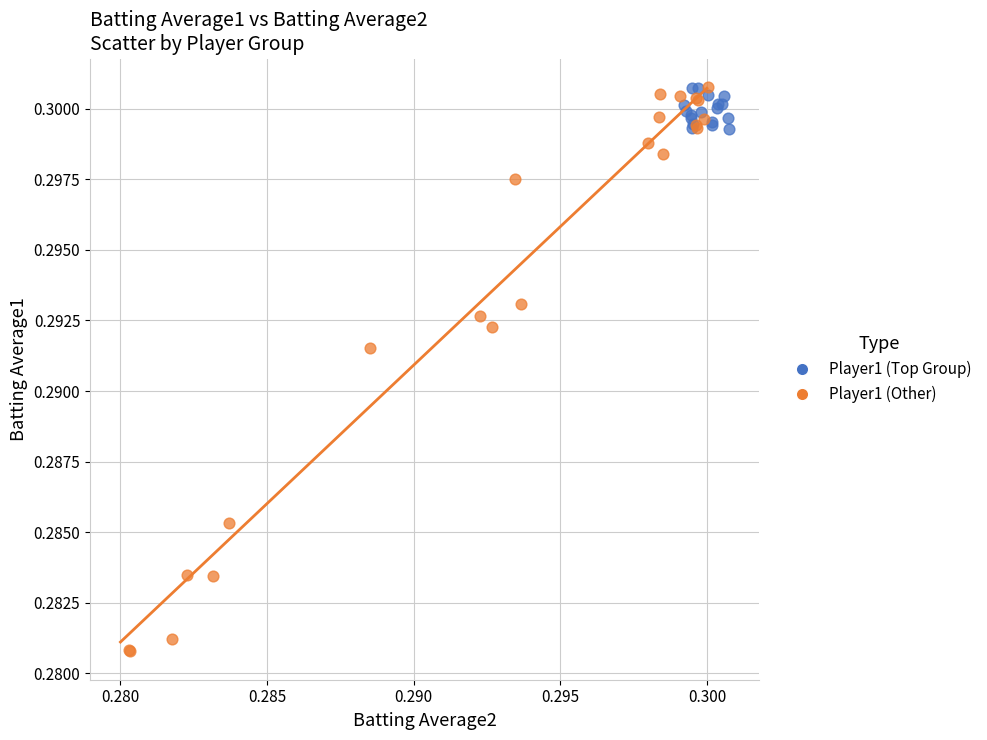

Which series has the widest spread of Y values?

Player1 (Other)